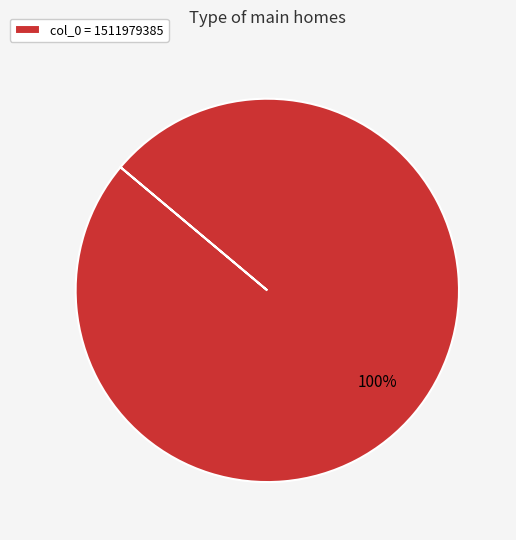

Does col_0 = 1511979385 account for over 50% of the chart?

Yes